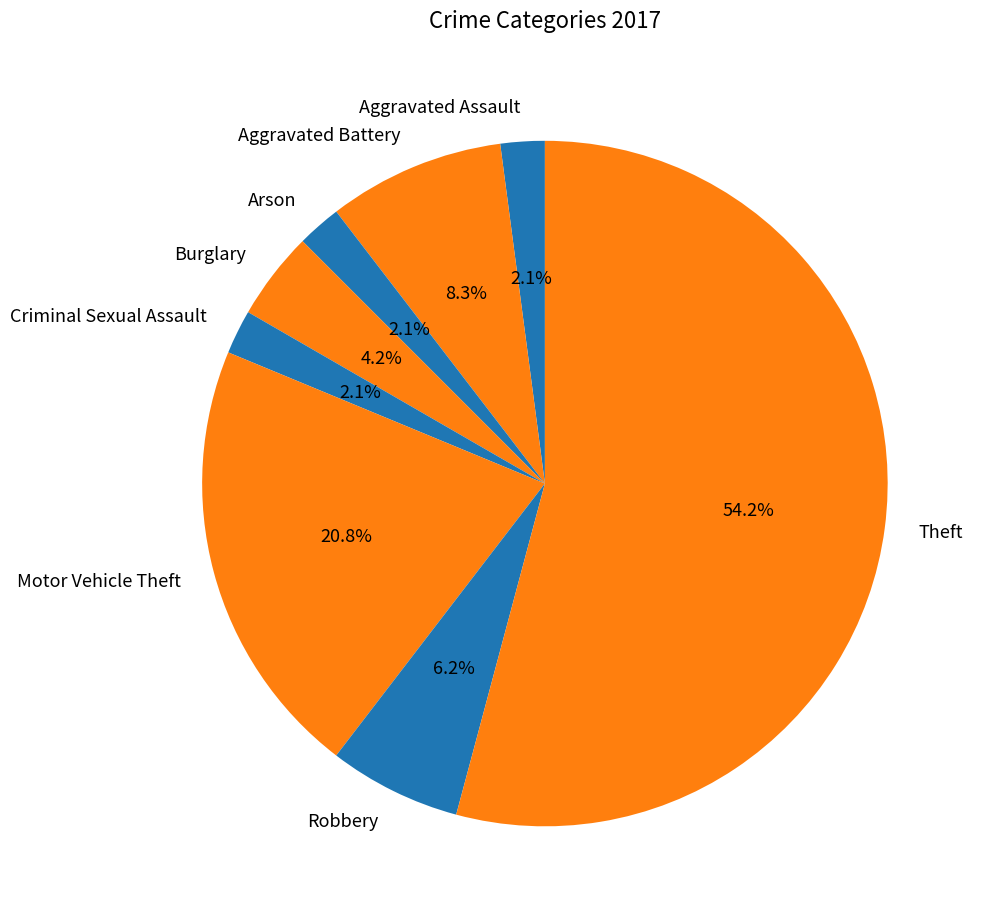

True or false: Aggravated Assault accounts for 2% of the total.

True